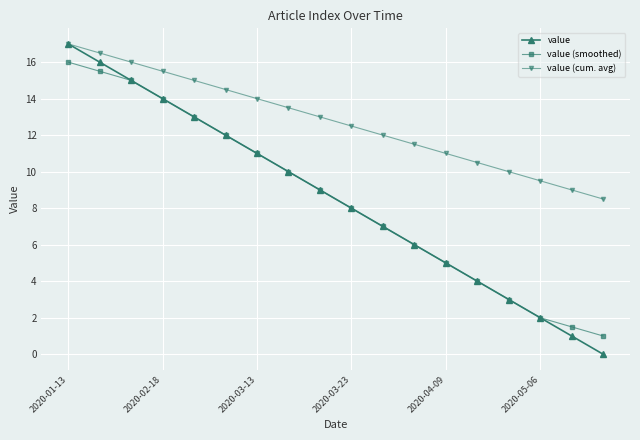

What is the greatest value displayed?

17.0